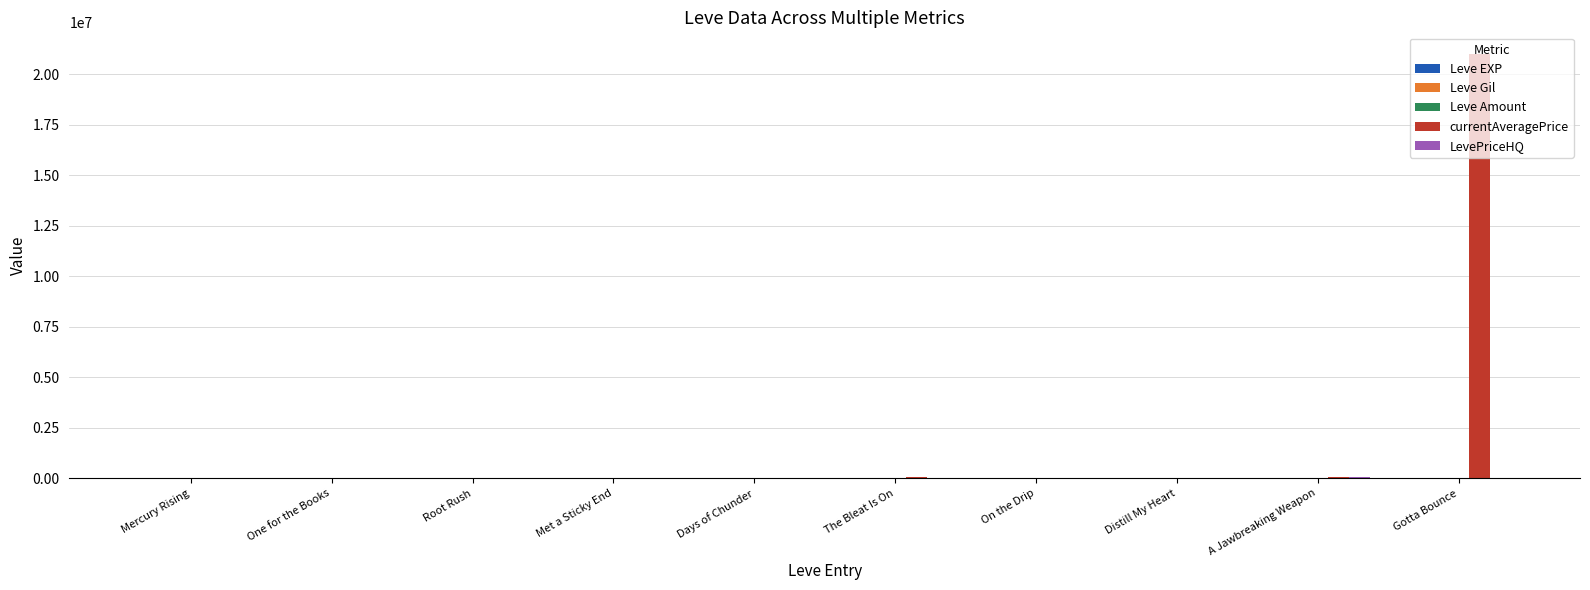

Which series has the largest total across all categories?

currentAveragePrice